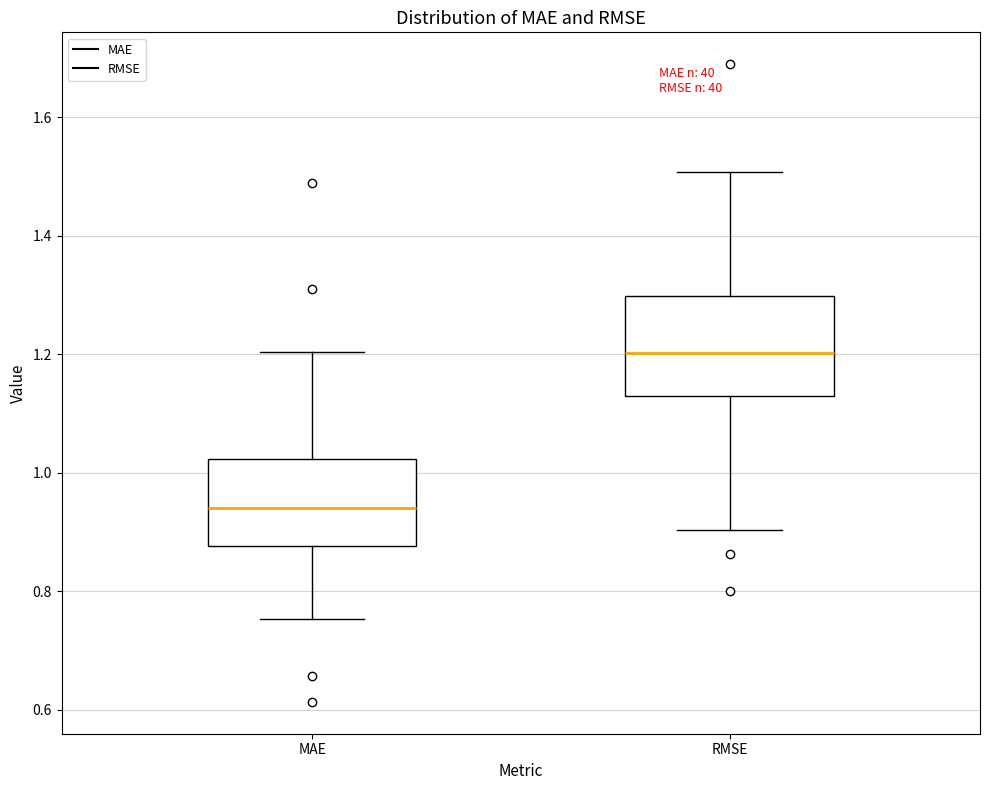

Reading left to right, transcribe this box plot: for each box, give where its median line is, the range the box spans, and where its two whiskers end, as read against the y-axis. The values are not printed on the chart, so give them approximately, as read against the axis.

MAE: median 0.94, box 0.88 to 1.02, whiskers 0.76 to 1.20
RMSE: median 1.20, box 1.12 to 1.30, whiskers 0.90 to 1.50